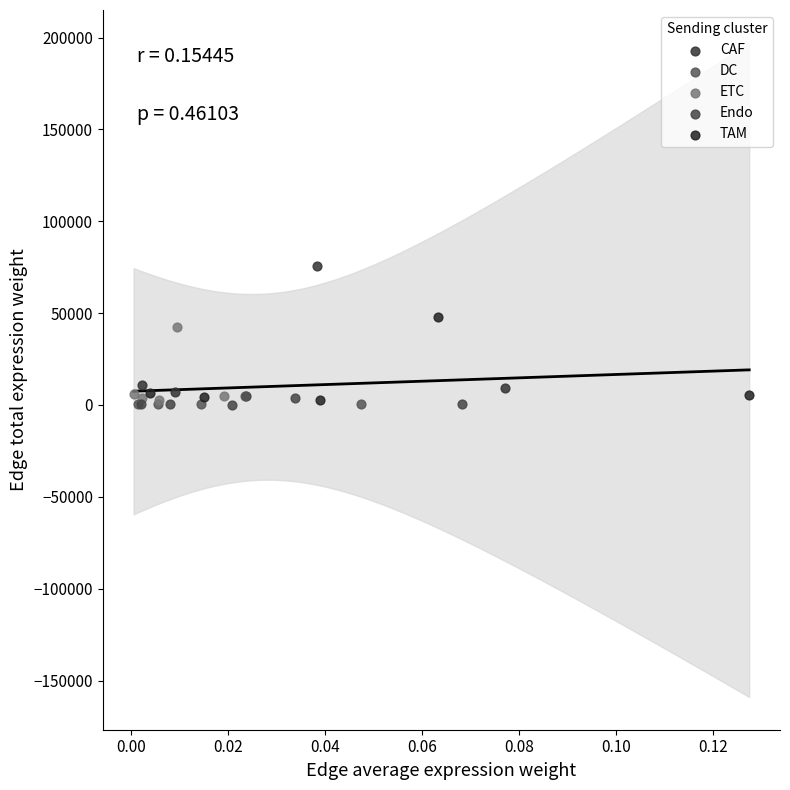

Which series reaches the maximum Y coordinate?

CAF